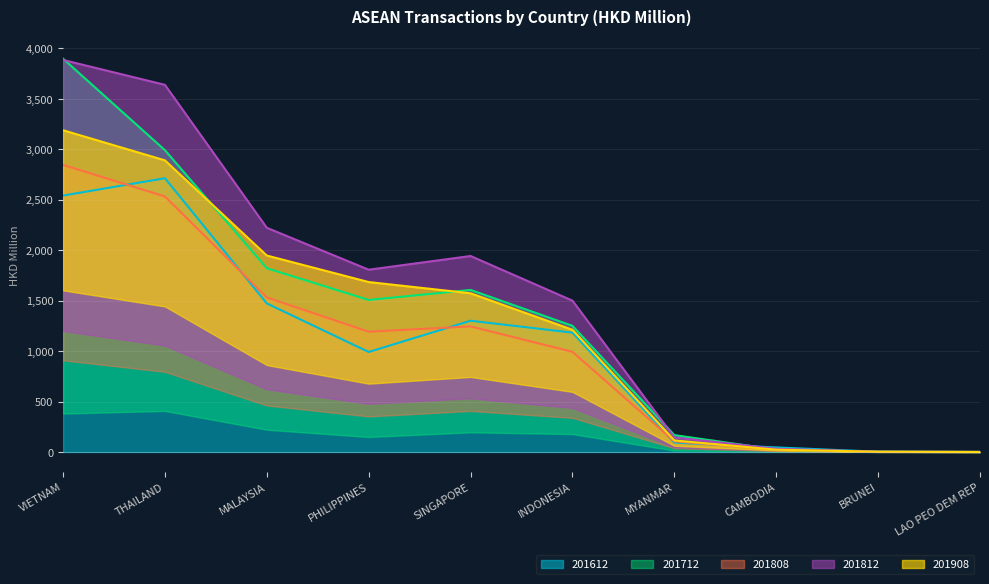

List the labels in order of 201808 value, largest first.

VIETNAM, THAILAND, MALAYSIA, SINGAPORE, PHILIPPINES, INDONESIA, MYANMAR, CAMBODIA, BRUNEI, LAO PEO DEM REP